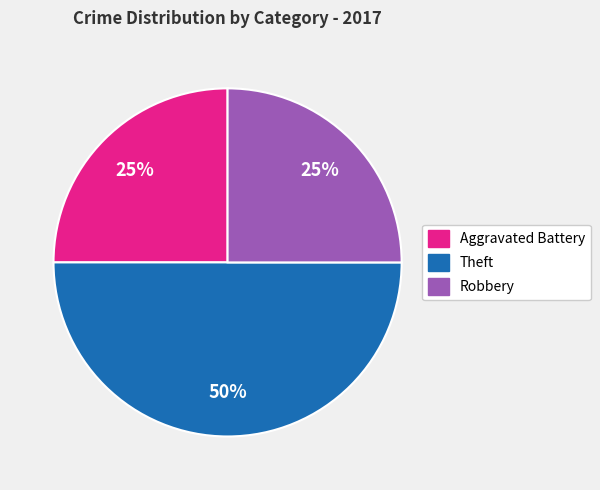

Count the number of slices in the pie.

3